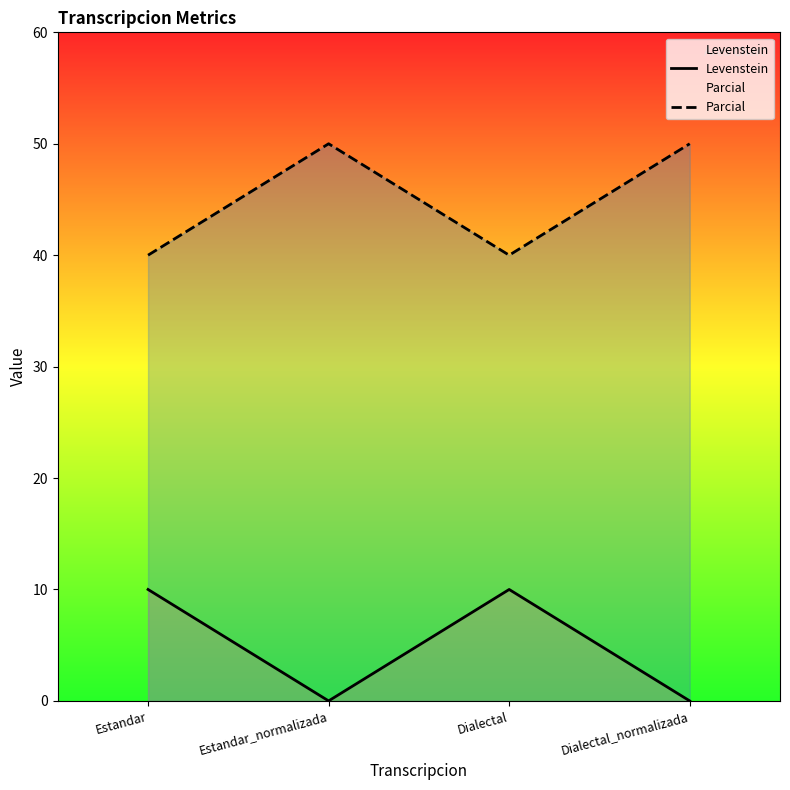

Which label corresponds to the largest value in the chart?

Estandar_normalizada